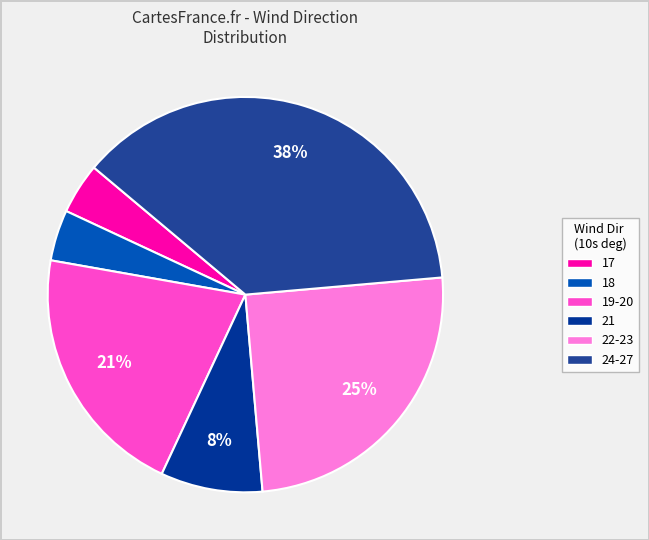

To the nearest percent, what portion does 21 represent?

8%